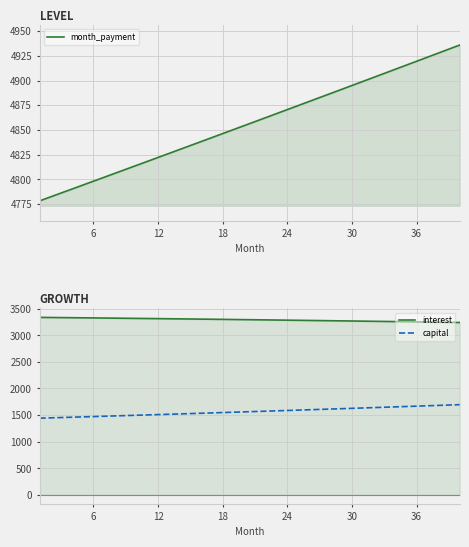

At how many categories does at least one series exceed 1984?

40